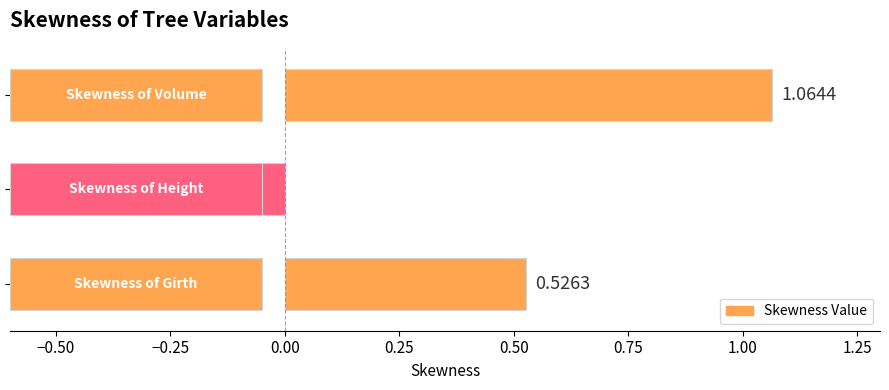

What is the difference between the second highest and minimum values?

0.9